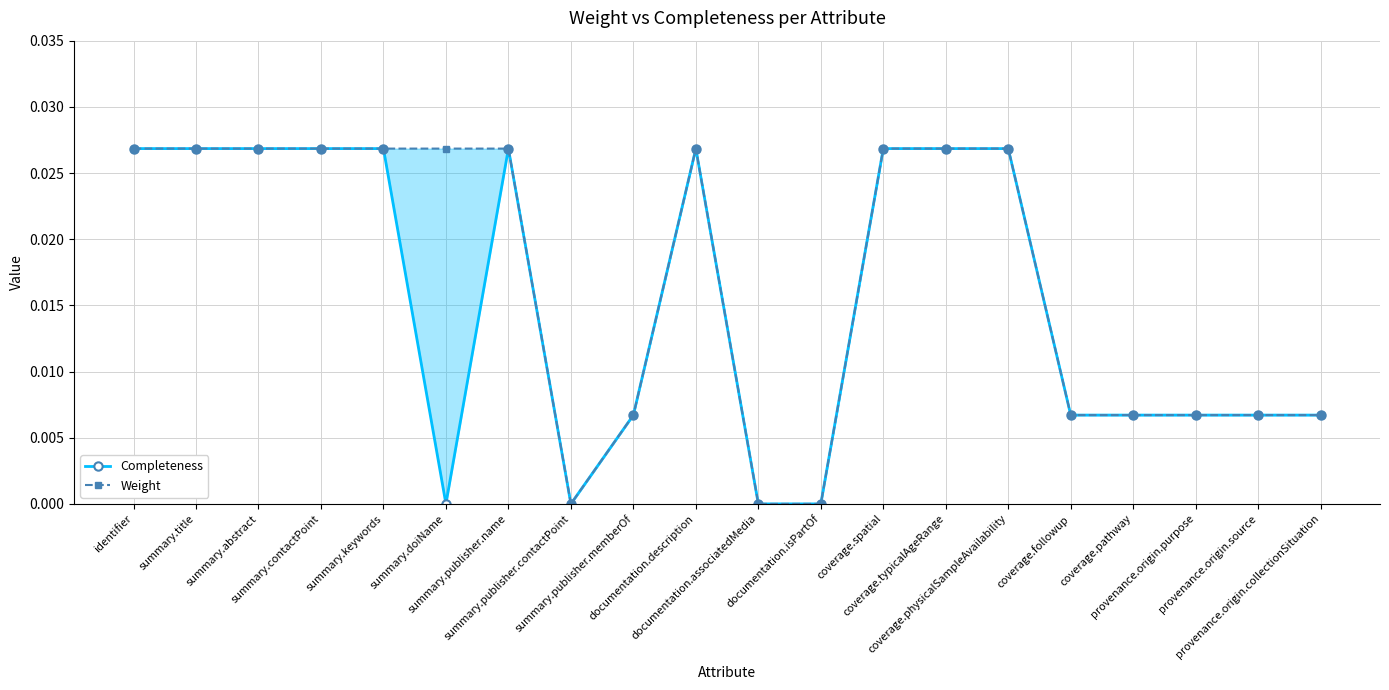

True or false: Weight has a value of 0.0 at provenance.origin.source.

True